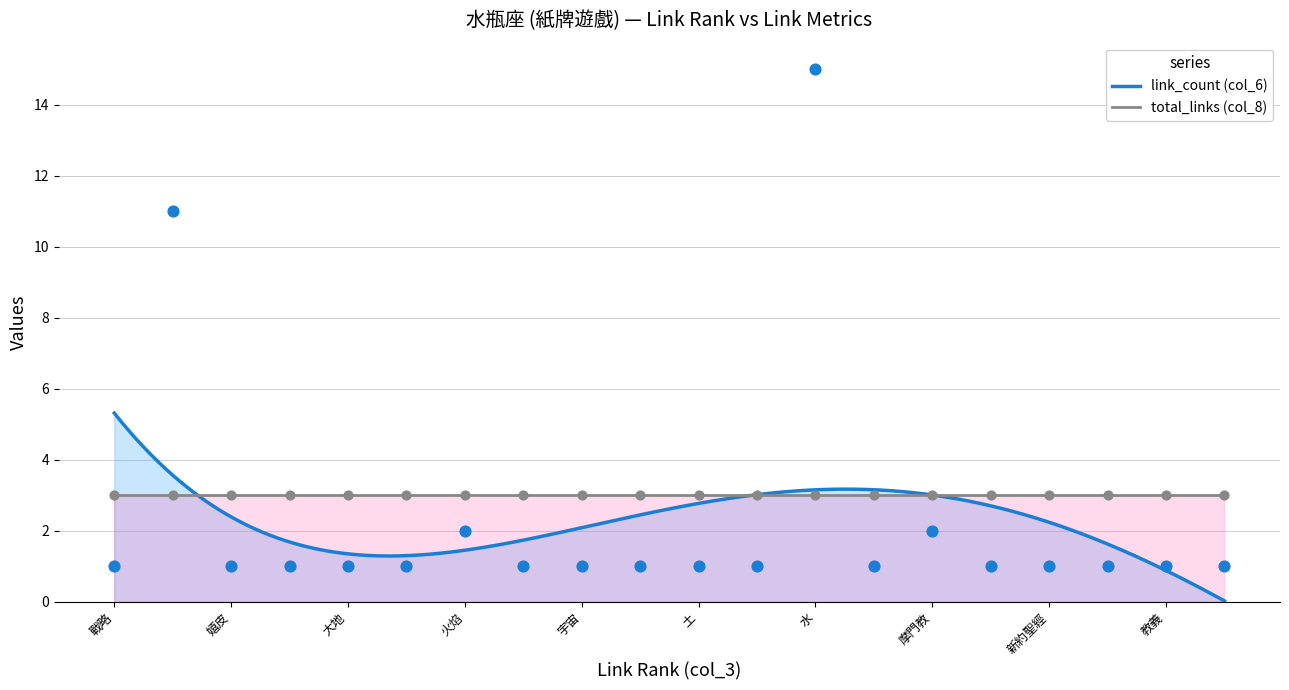

What is the minimum value for total_links (col_8)?

3.0